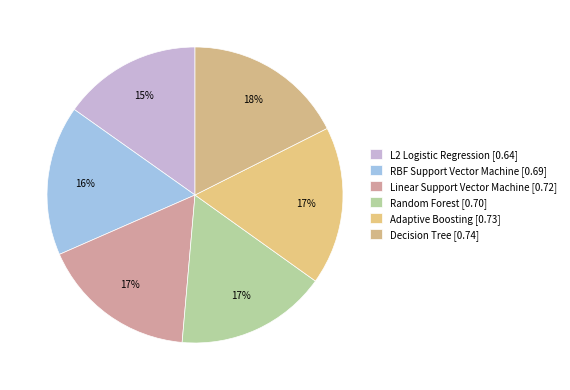

What percentage is the Decision Tree slice, to the nearest percent?

18%